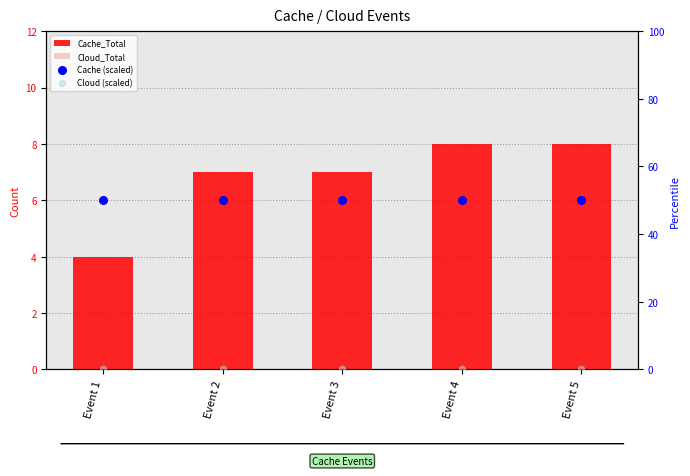

What are all the series names shown in the legend?

Cache_Total, Cloud_Total, Cache (scaled), Cloud (scaled)